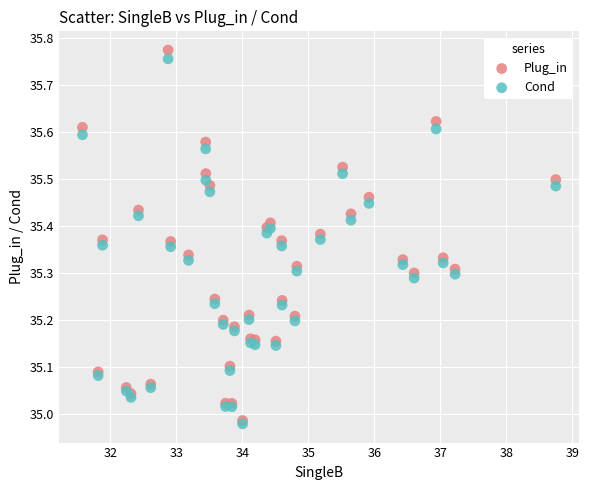

Which series reaches the maximum Y coordinate?

Plug_in